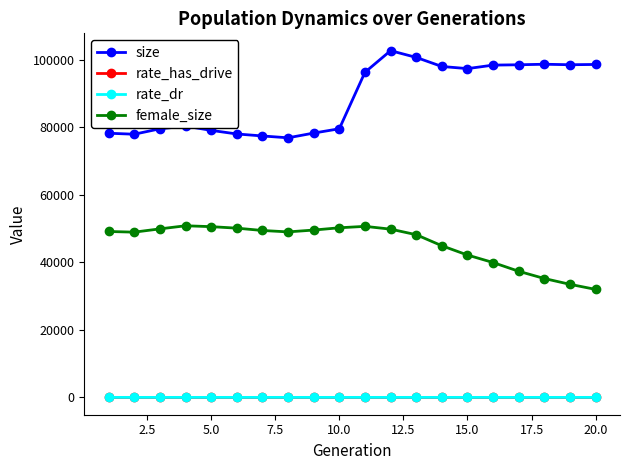

What is the maximum value shown in the chart?

102773.0